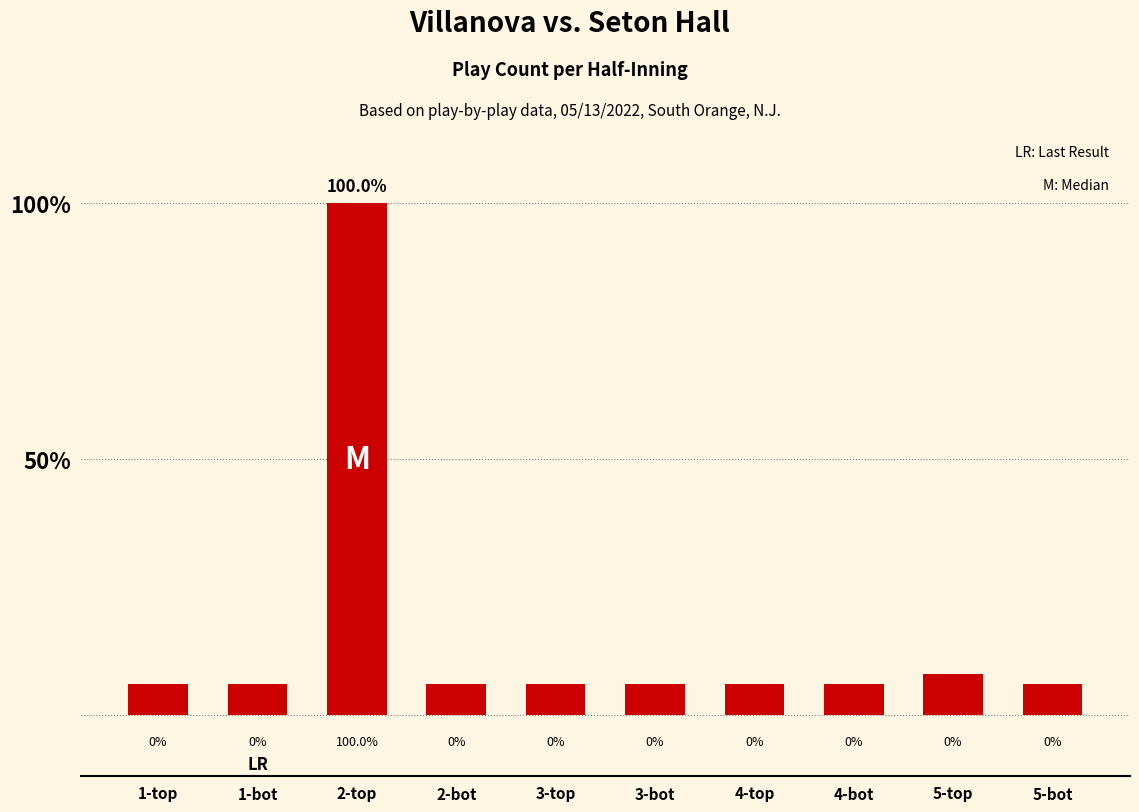

Where is the data nearest to the value 53?

5-top